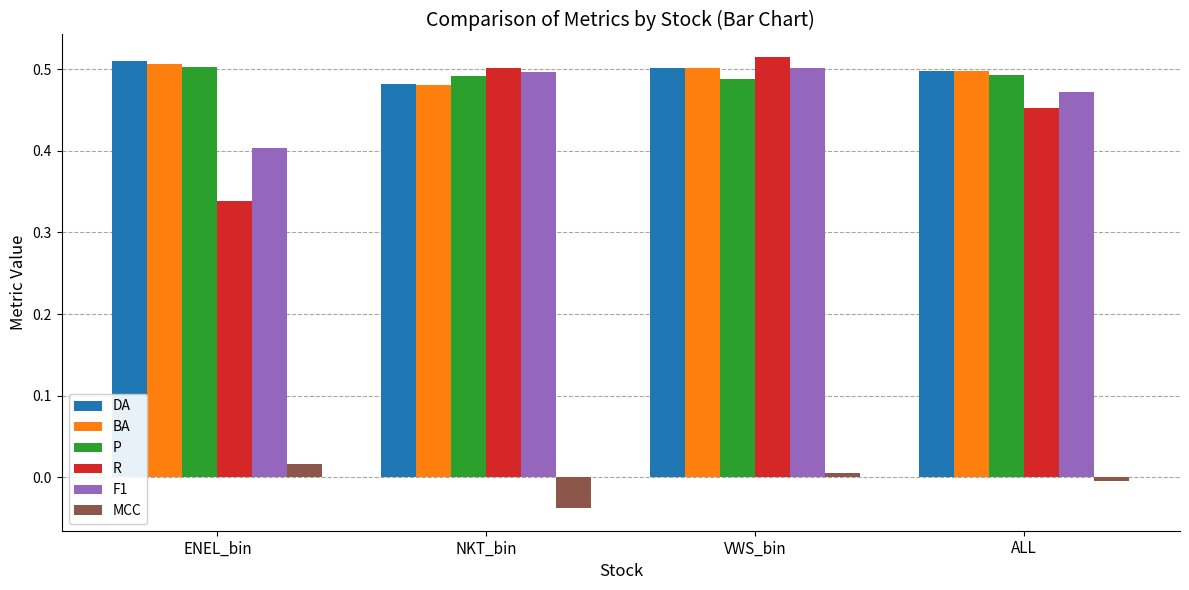

What is the total value across all series at ENEL_bin?

2.3